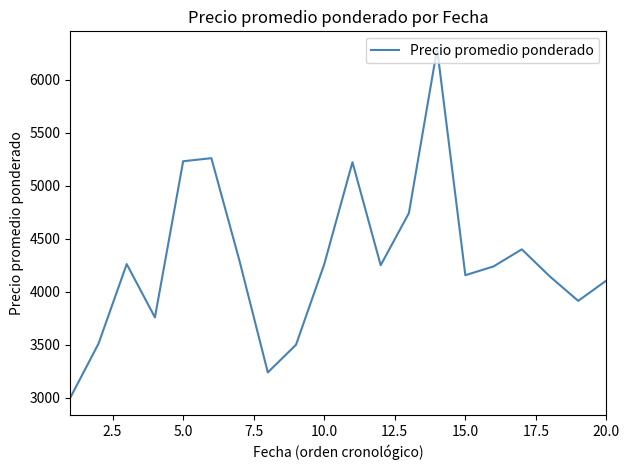

What is the greatest value displayed?

6292